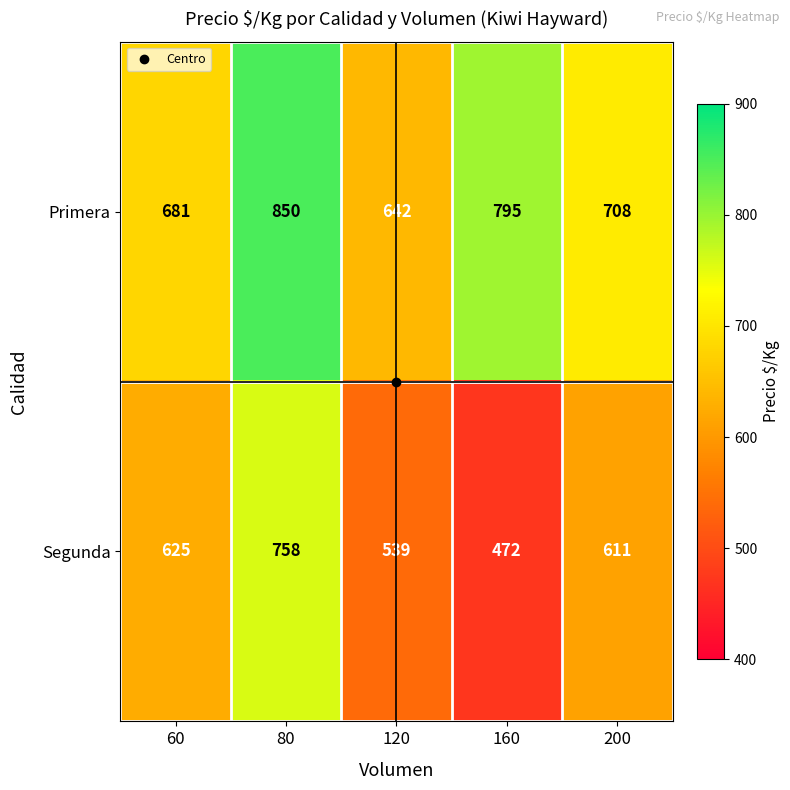

At how many categories does at least one series exceed 678?

4